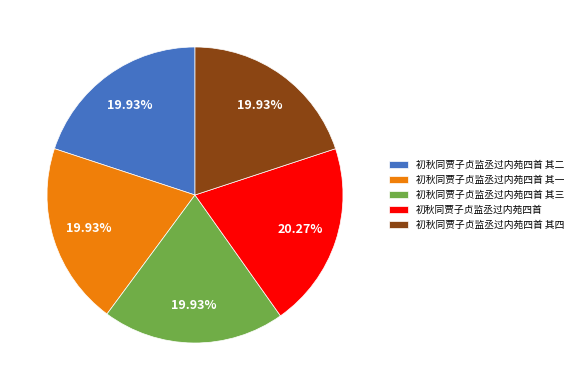

To the nearest percent, what is the average slice percentage?

20%